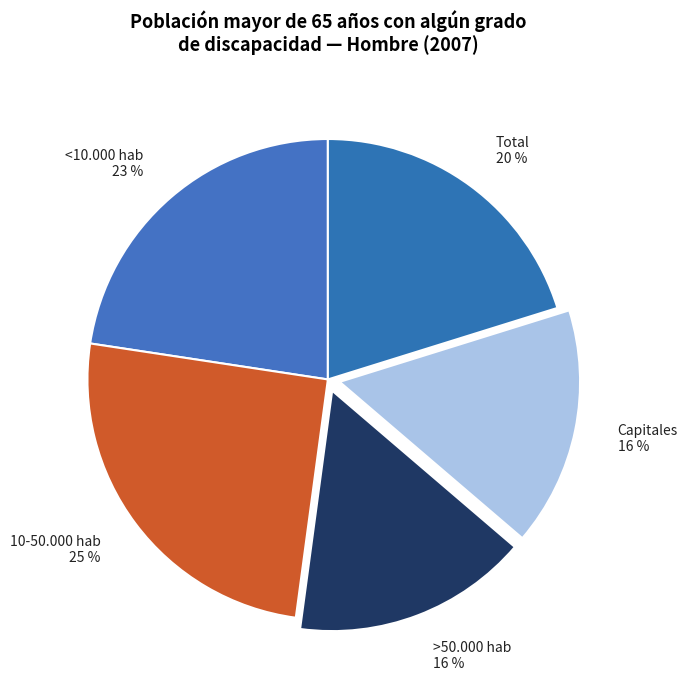

How many segments does this pie chart have?

5